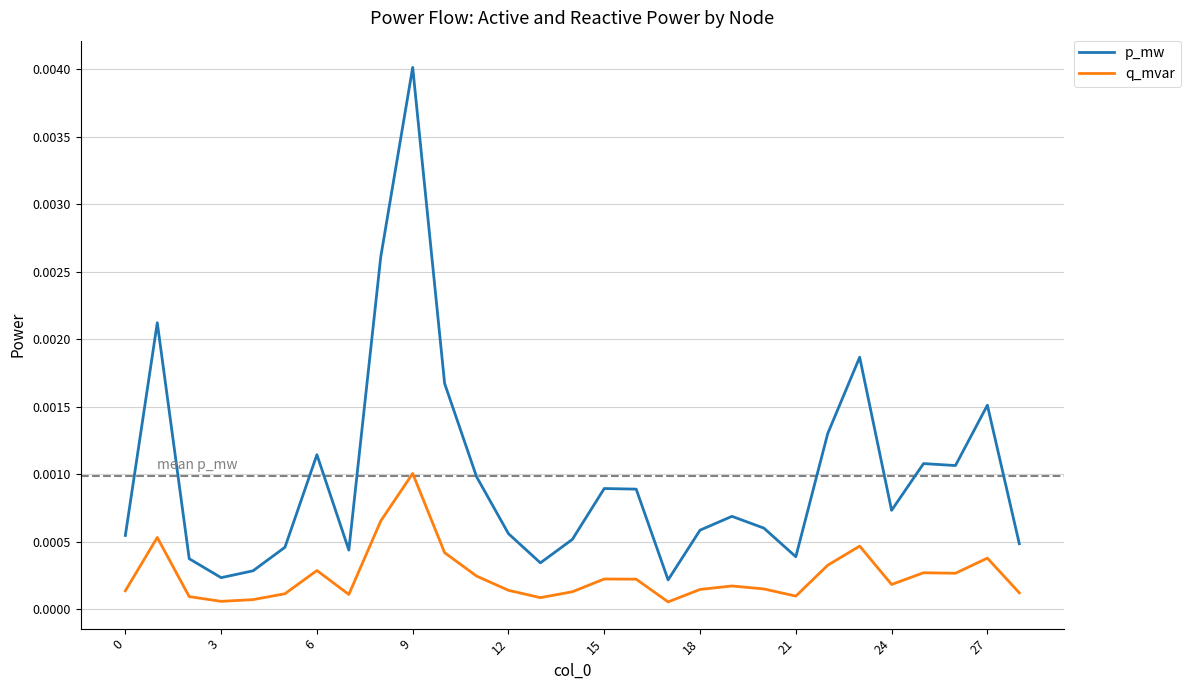

Which series has the largest range (max minus min)?

p_mw